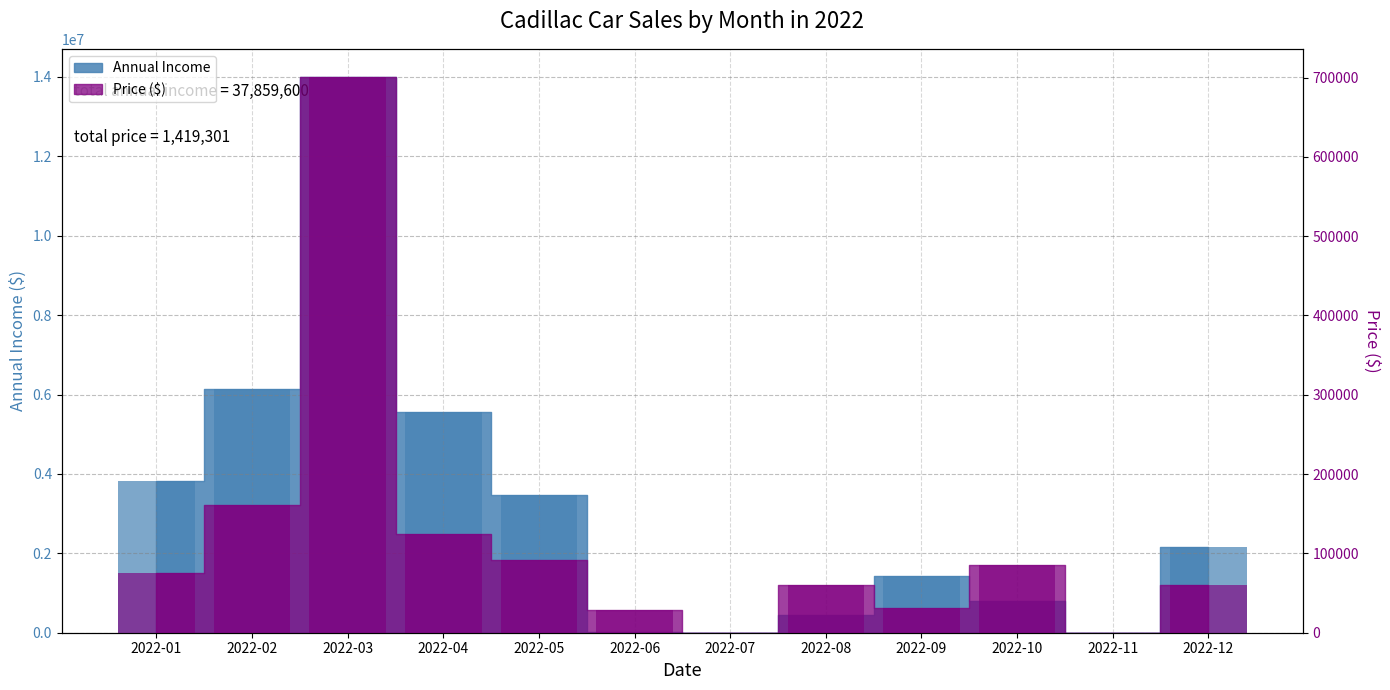

Where does the Annual Income series first go above 2155000?

2022-01